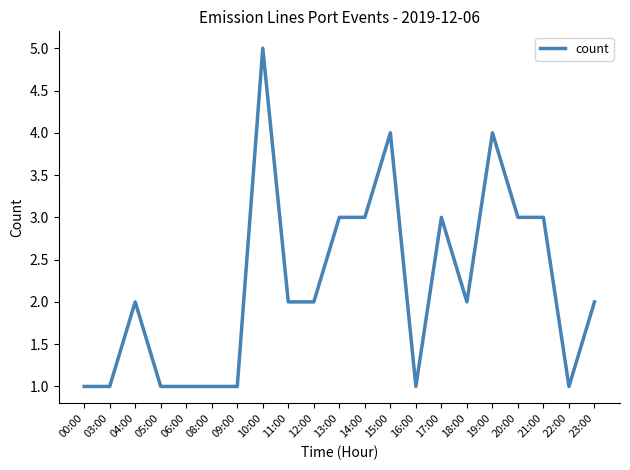

Count the number of categories in the chart.

21